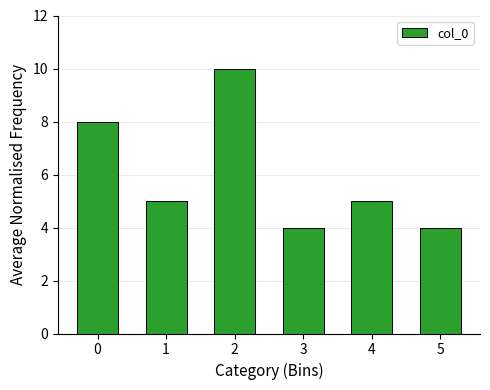

What is the value of the 6th bar from the left?

4